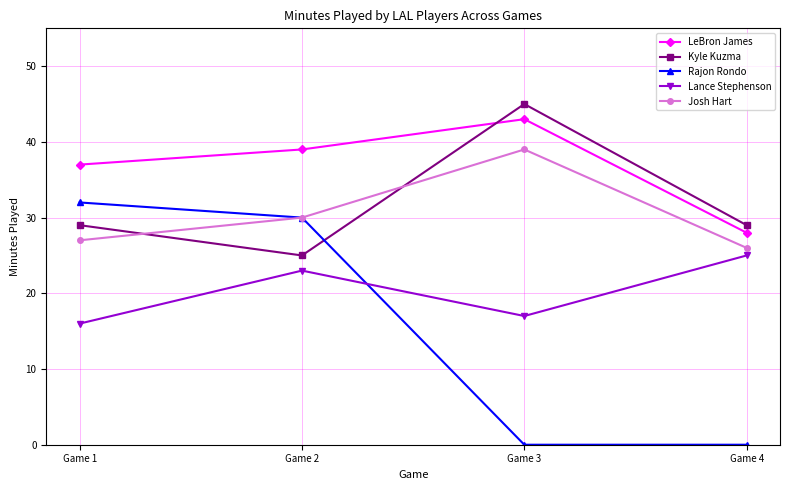

In Lance Stephenson, how many points are lower than both neighbors (excluding endpoints)?

1